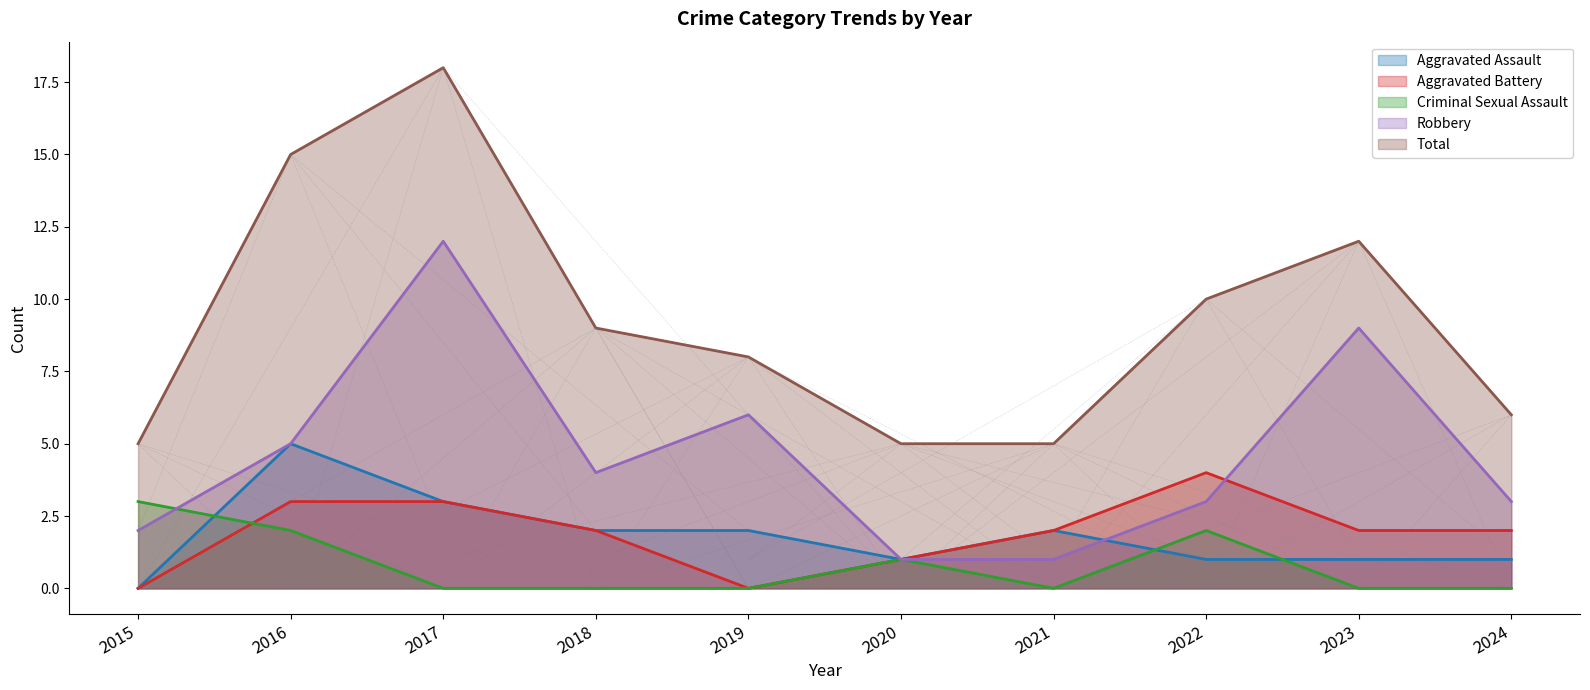

What are all the series names shown in the legend?

Aggravated Assault, Aggravated Battery, Criminal Sexual Assault, Robbery, Total